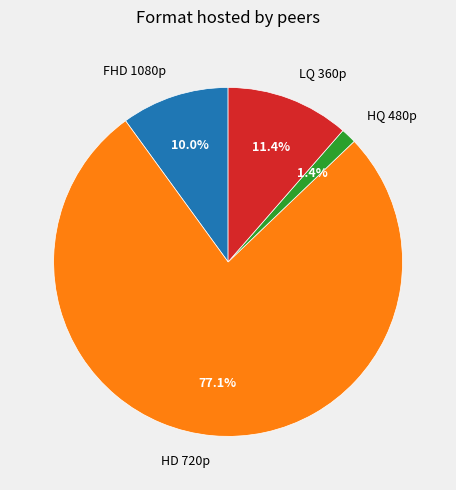

To the nearest percent, what portion does HD 720p represent?

77%